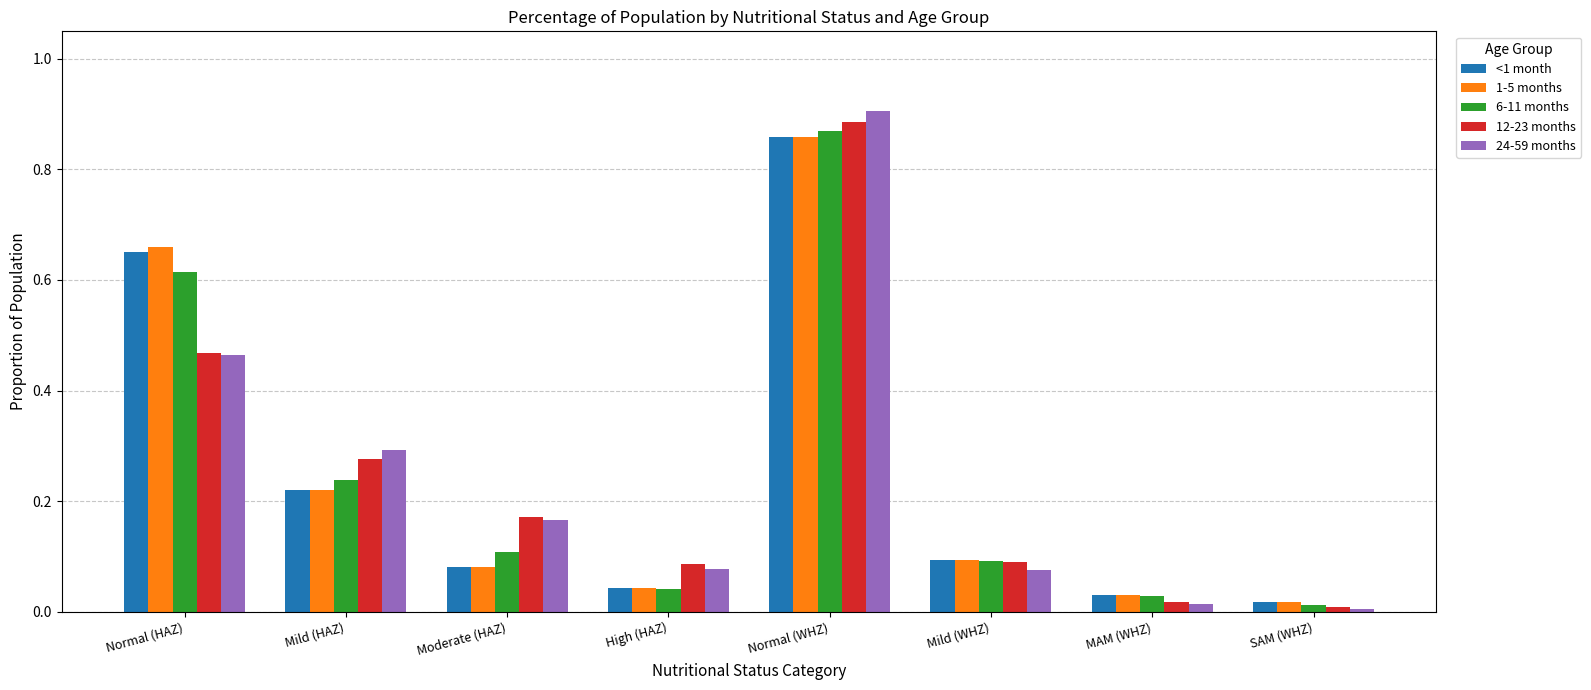

At how many categories does at least one series exceed 0?

8